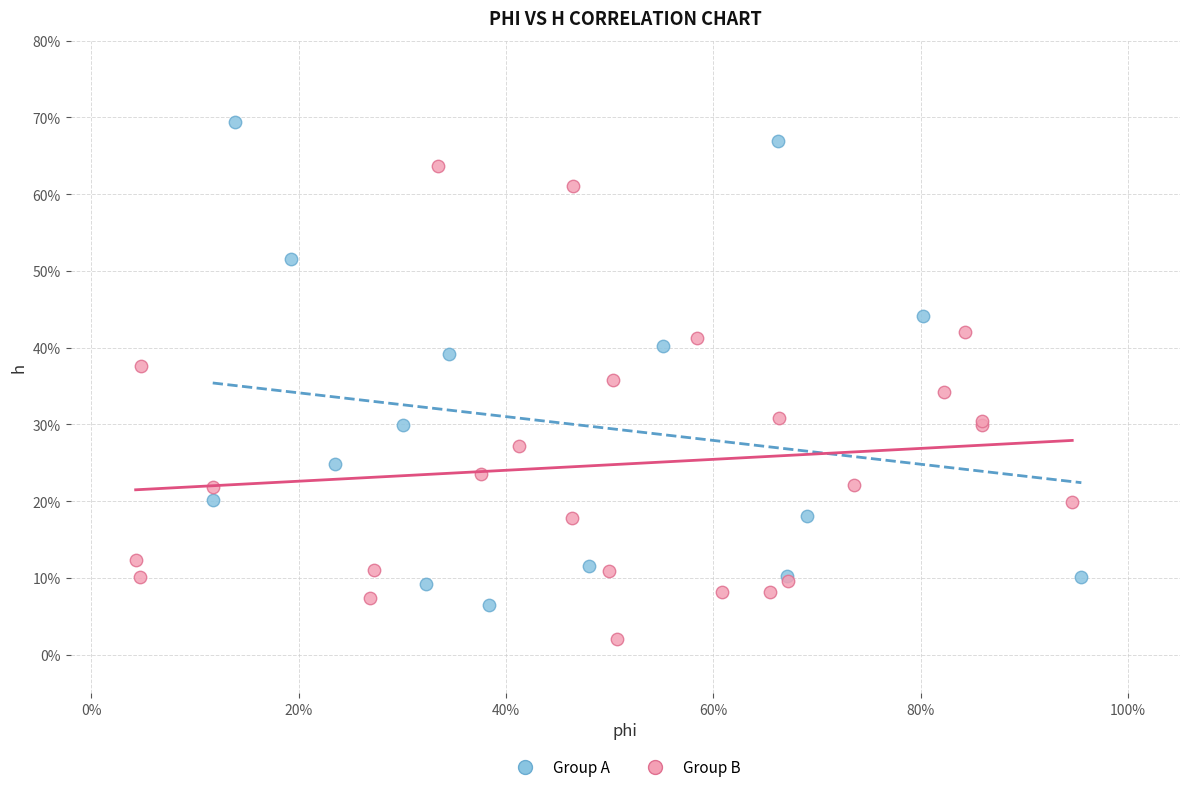

Which series contains the highest Y value?

Group A